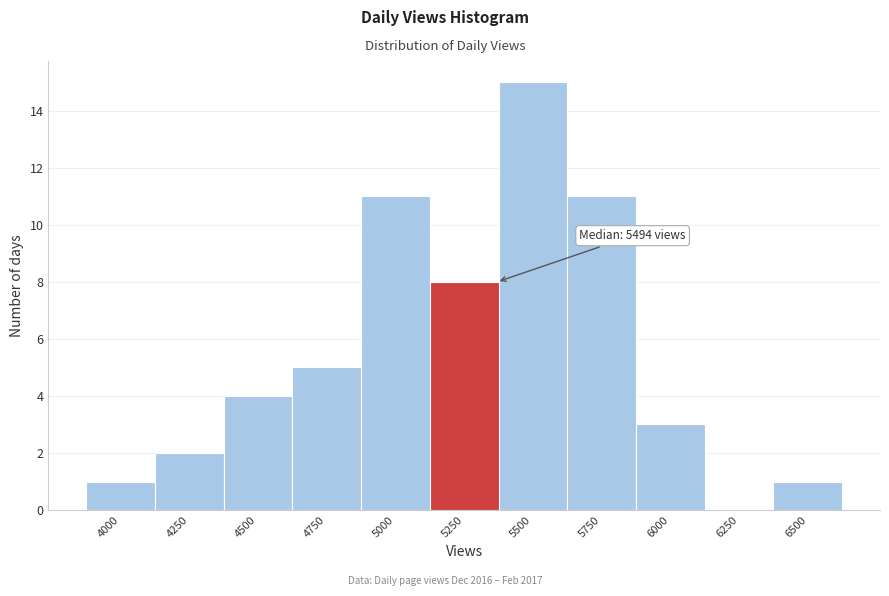

Reading left to right, transcribe all the data shown in this chart.

4000=1	4250=2	4500=4	4750=5	5000=11	5250=8	5500=15	5750=11	6000=3	6250=0	6500=1